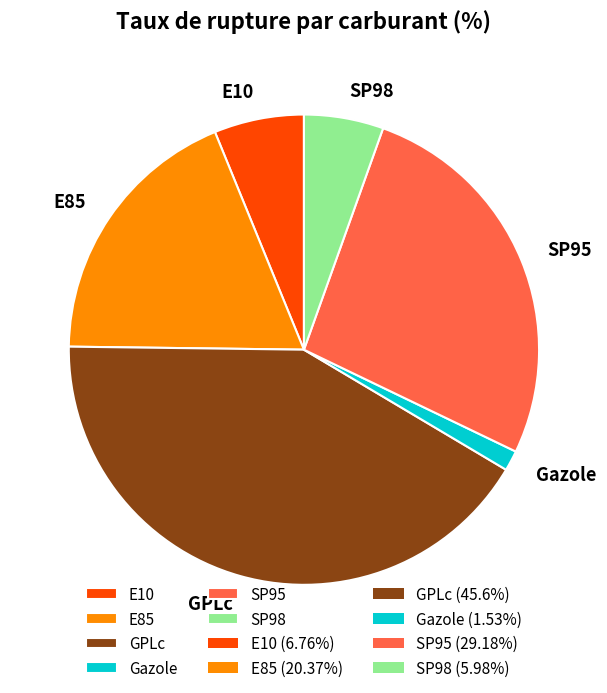

Rank the categories by value from highest to lowest.

GPLc, SP95, E85, E10, SP98, Gazole